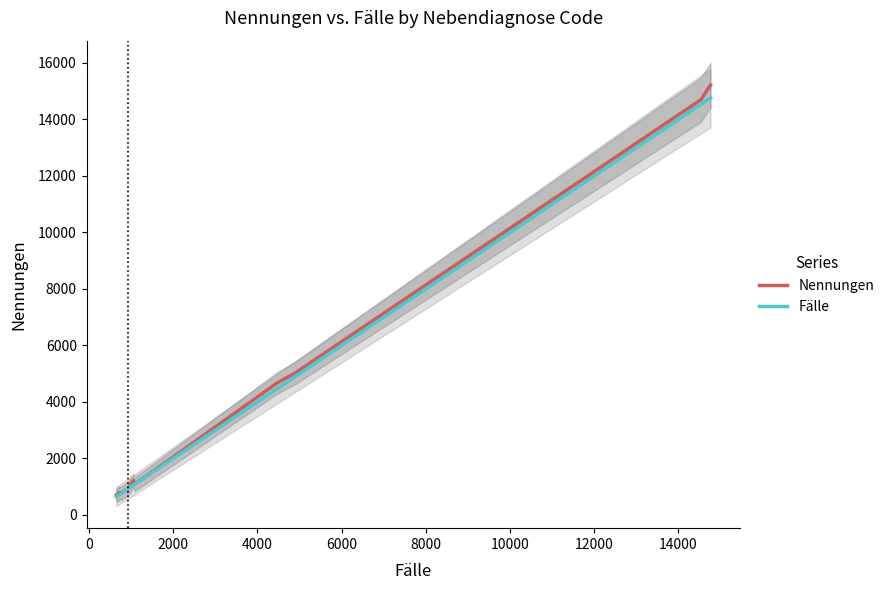

True or false: Fälle and Nennungen cross at least once.

False